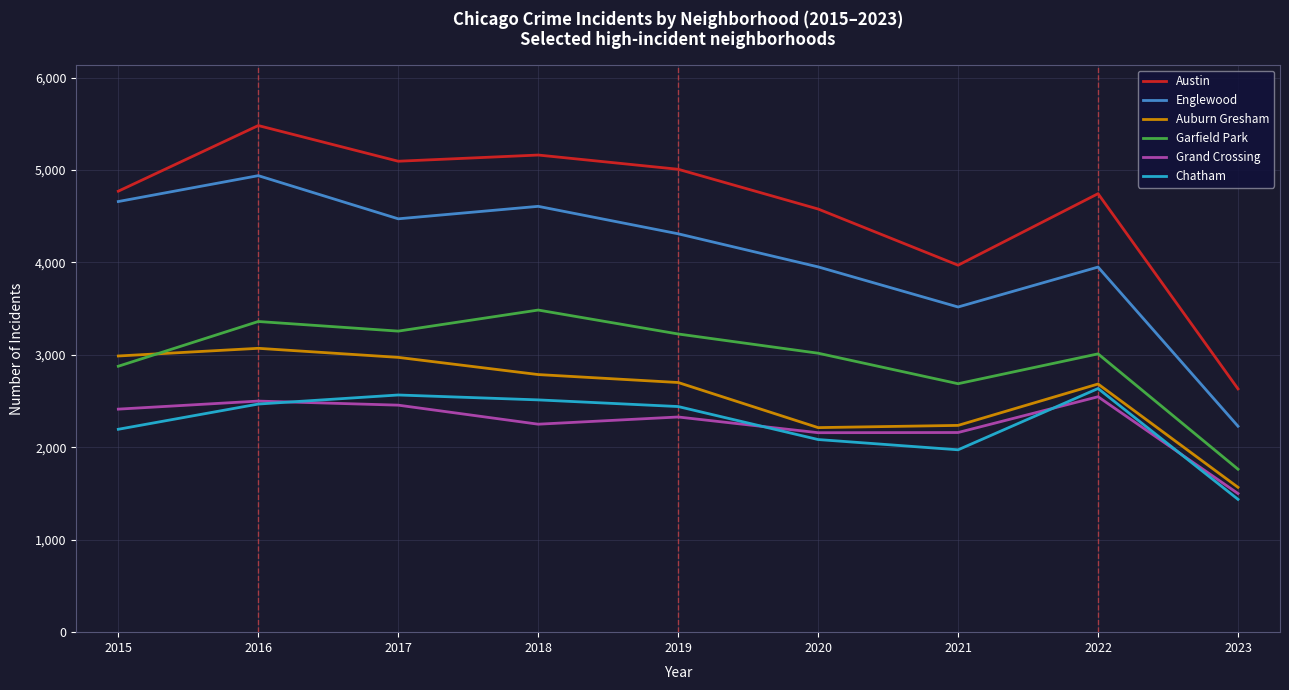

What is the smallest value displayed?

1437